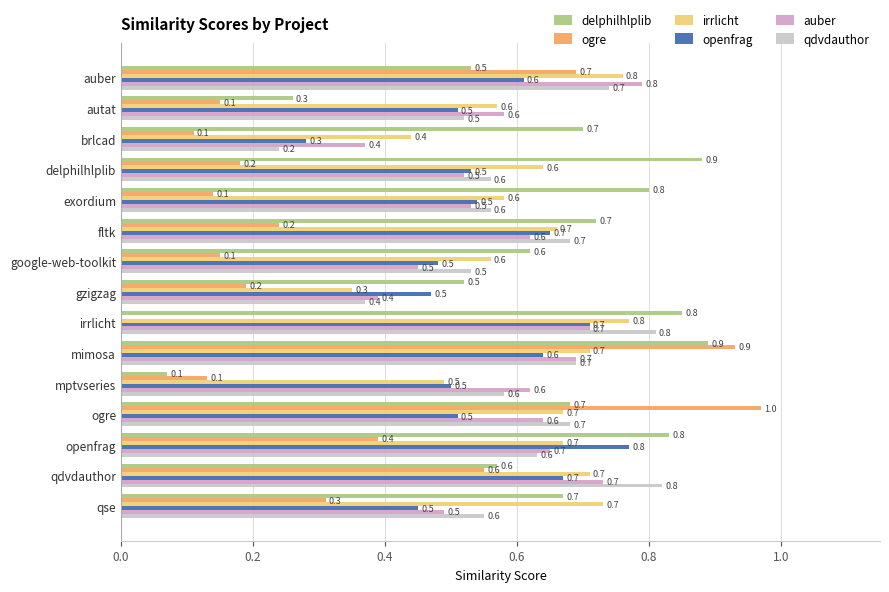

What is the total value across all series at gzigzag?

2.3